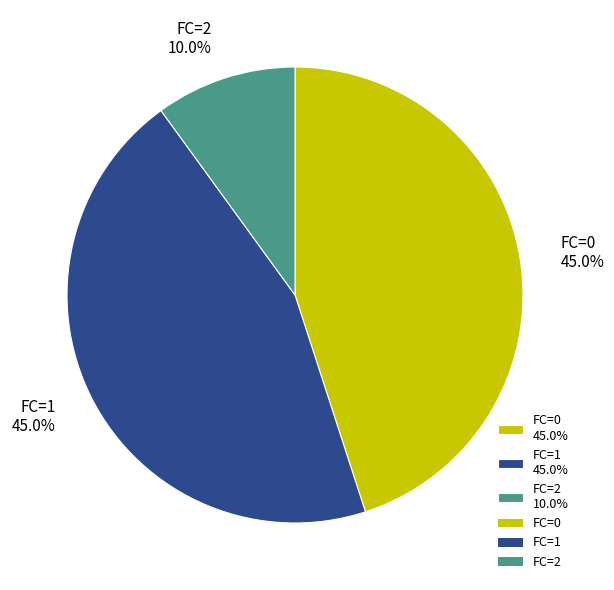

Do FC=2 10.0% and FC=0 45.0% together represent more than half of the pie?

Yes